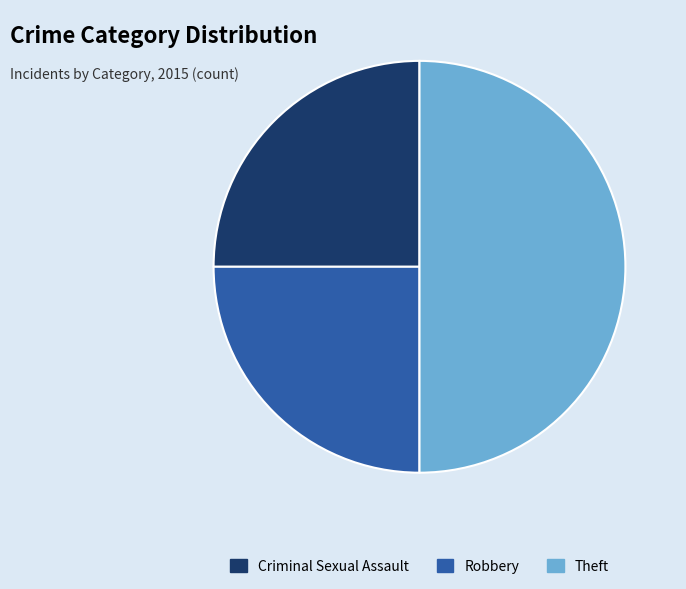

Does Robbery represent more than half of the total?

No